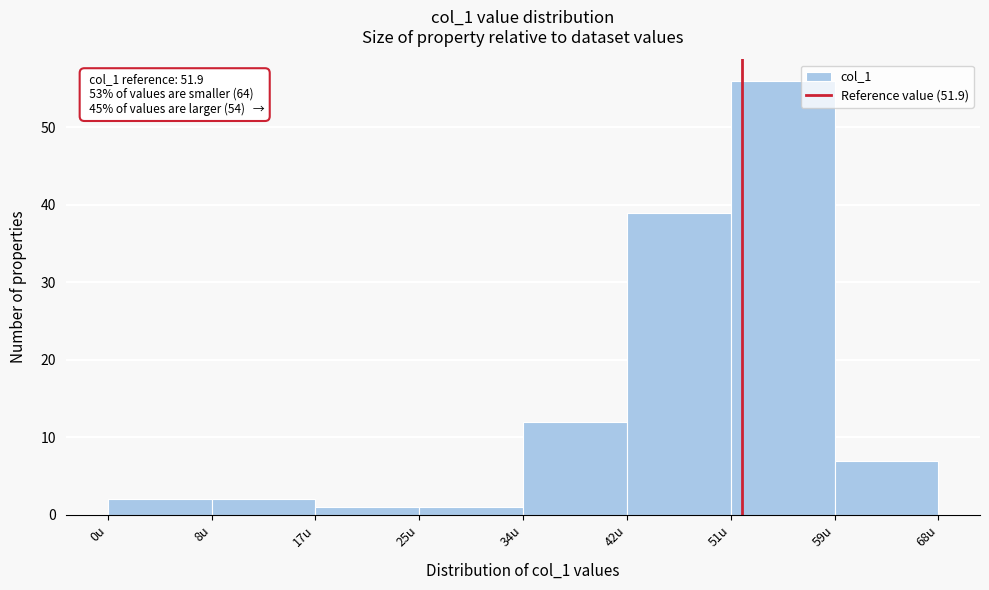

Over which range of the x-axis is the bar tallest?

51.0 to 59.5